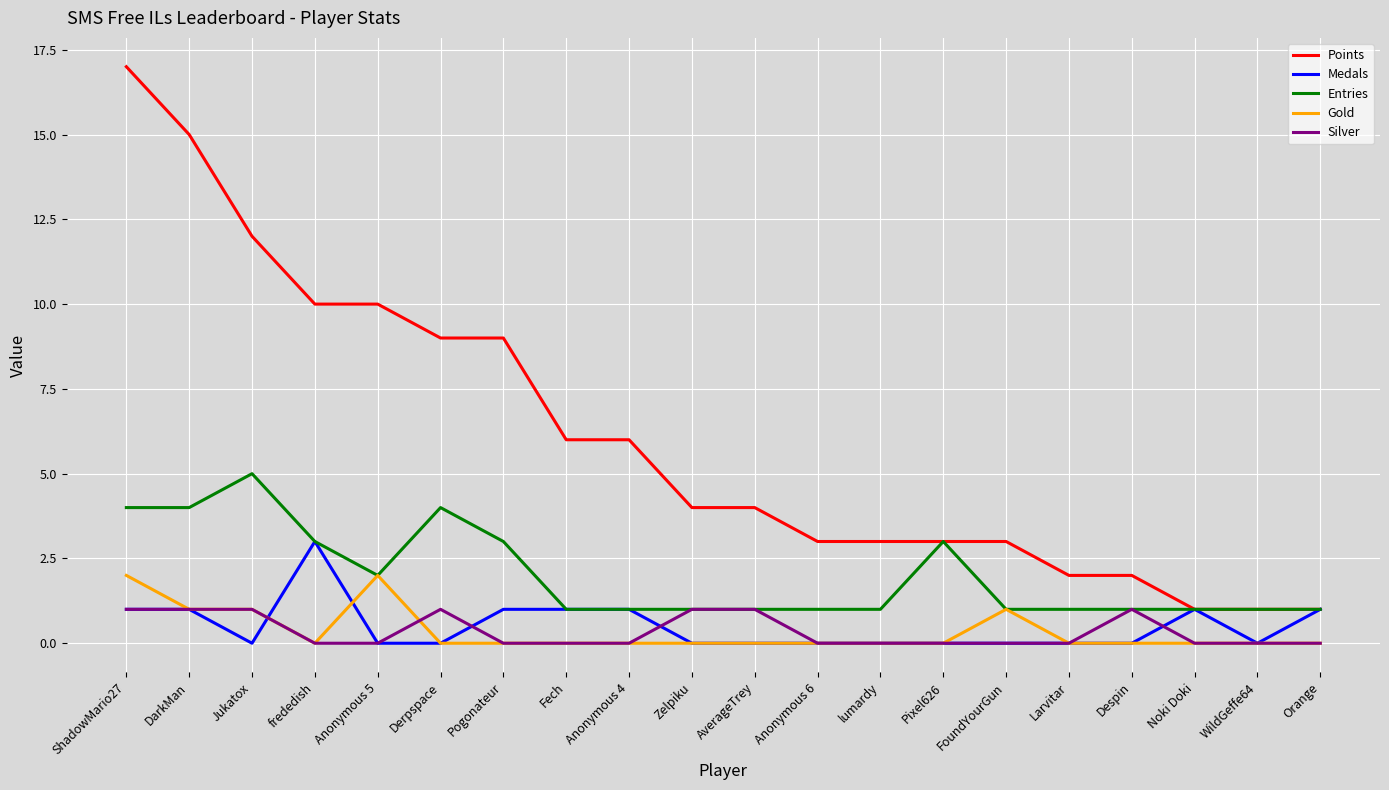

True or false: Points and Gold intersect in this chart.

False